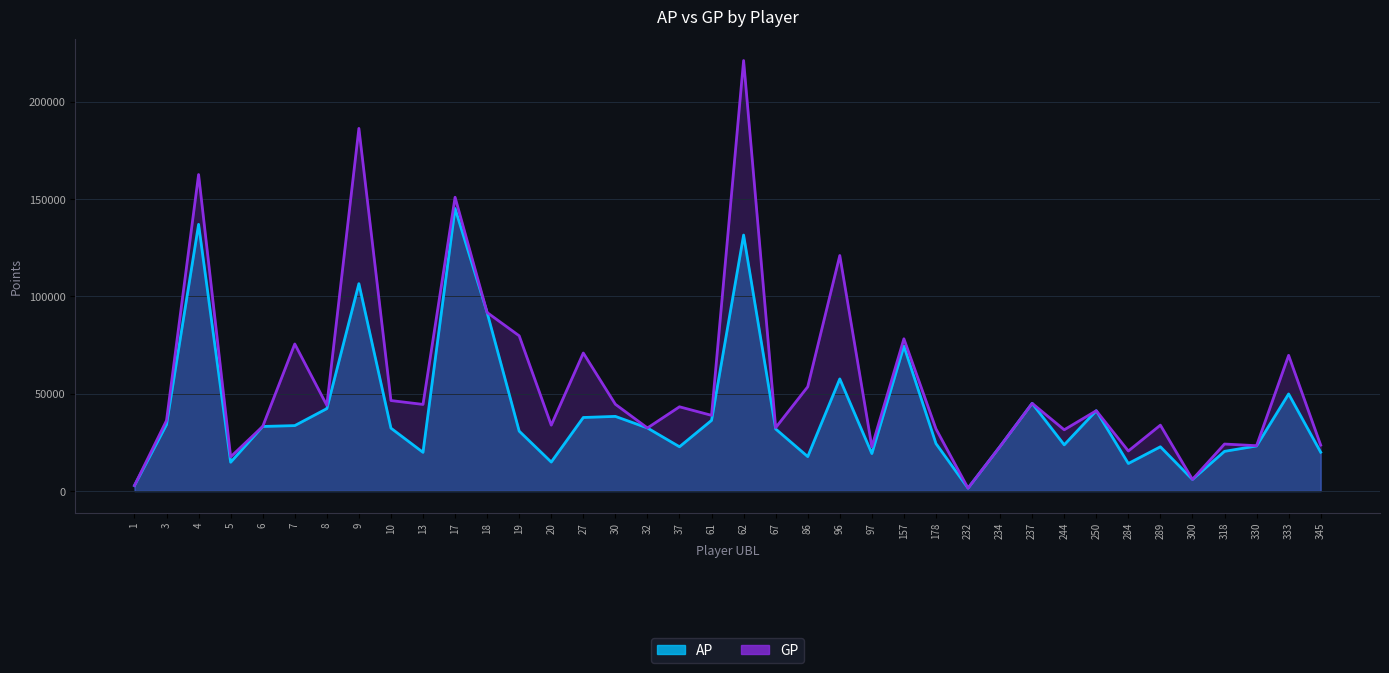

True or false: AP and GP cross at least once.

False